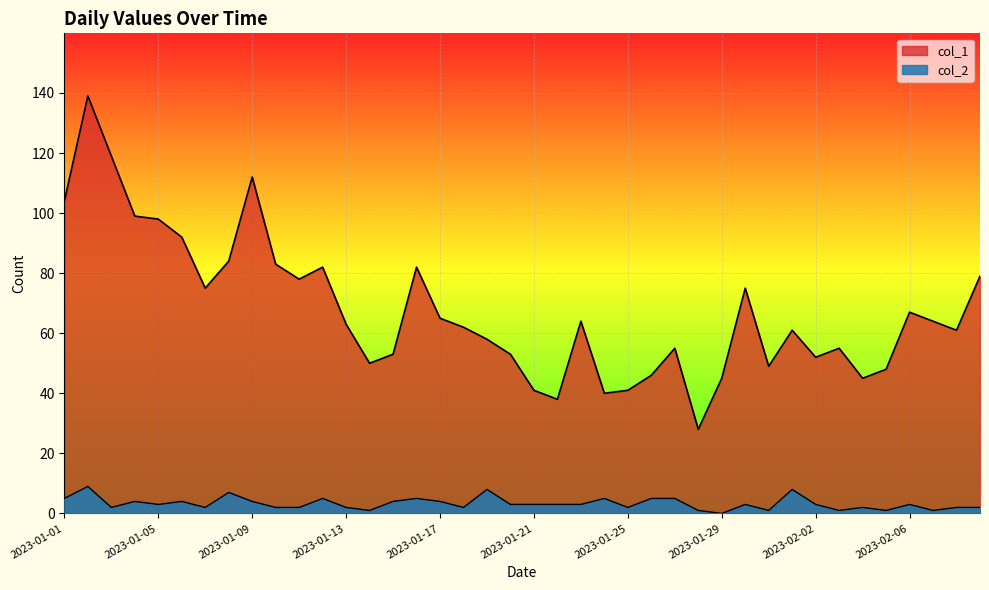

What is the spread (max minus min) of values at 2023-01-26?

41